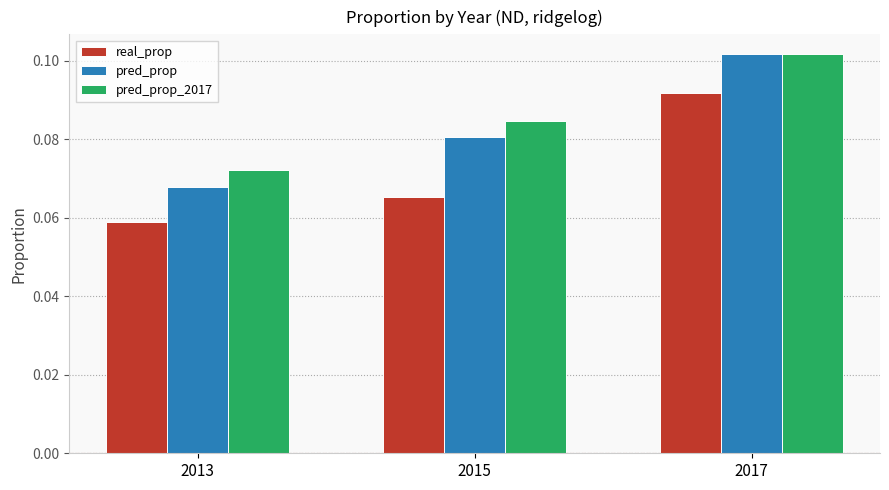

Rank the series at 2015 from highest to lowest value.

pred_prop_2017, pred_prop, real_prop